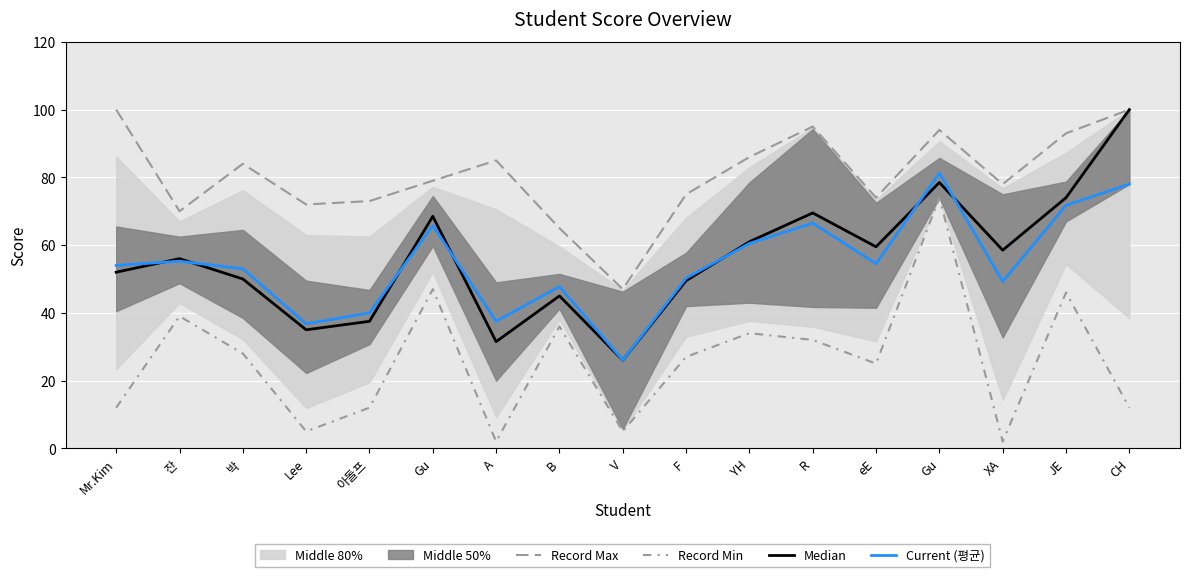

True or false: Record Max has a value of 93.0 at JE.

True